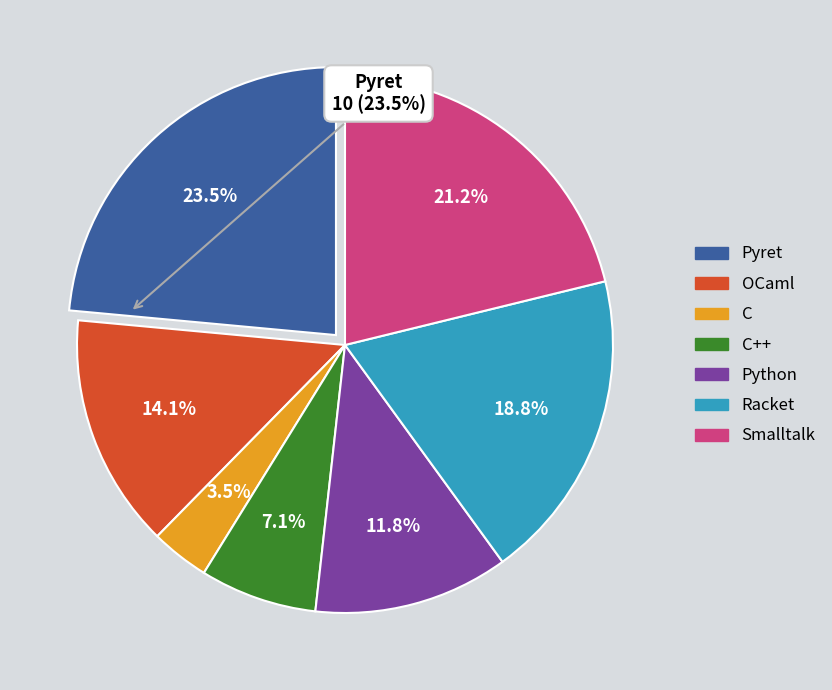

How many slices are in this pie chart?

7